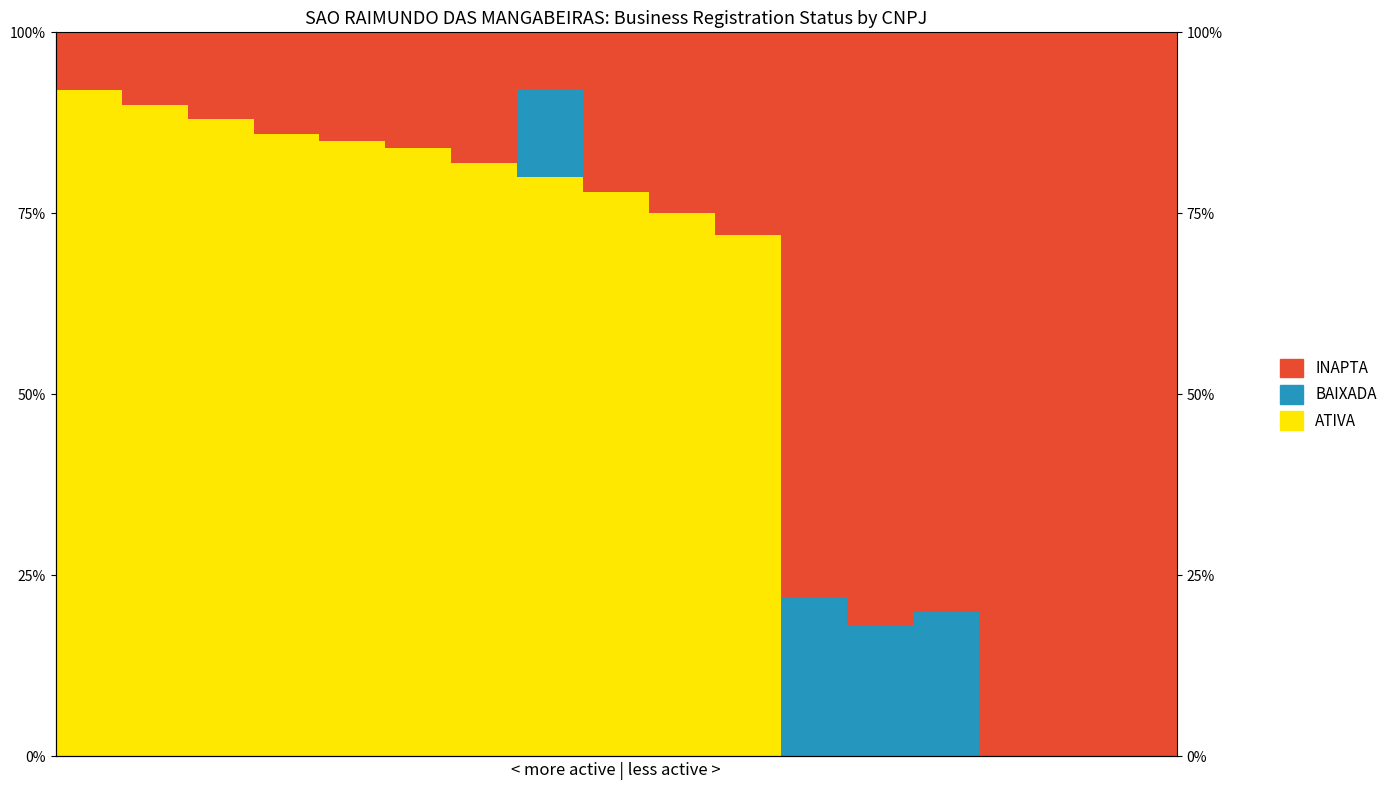

Reading left to right, list all the values displayed in this chart.

ATIVA: 0=92	1=90	2=88	3=86	4=85	5=84	6=82	7=80	8=78	9=75	10=72	11=0	12=0	13=0	14=0	15=0	16=0
BAIXADA: 0=0	1=0	2=0	3=0	4=0	5=0	6=0	7=12	8=0	9=0	10=0	11=22	12=18	13=20	14=0	15=0	16=0
INAPTA: 0=8	1=10	2=12	3=14	4=15	5=16	6=18	7=8	8=22	9=25	10=28	11=78	12=82	13=80	14=100	15=100	16=100